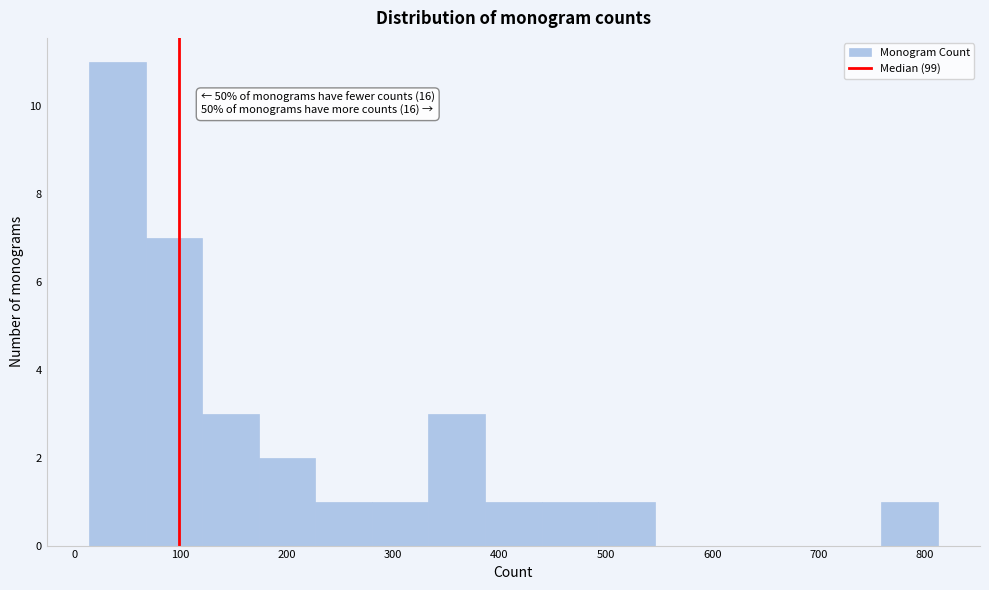

Which range on the x-axis has the tallest bar?

10 to 70